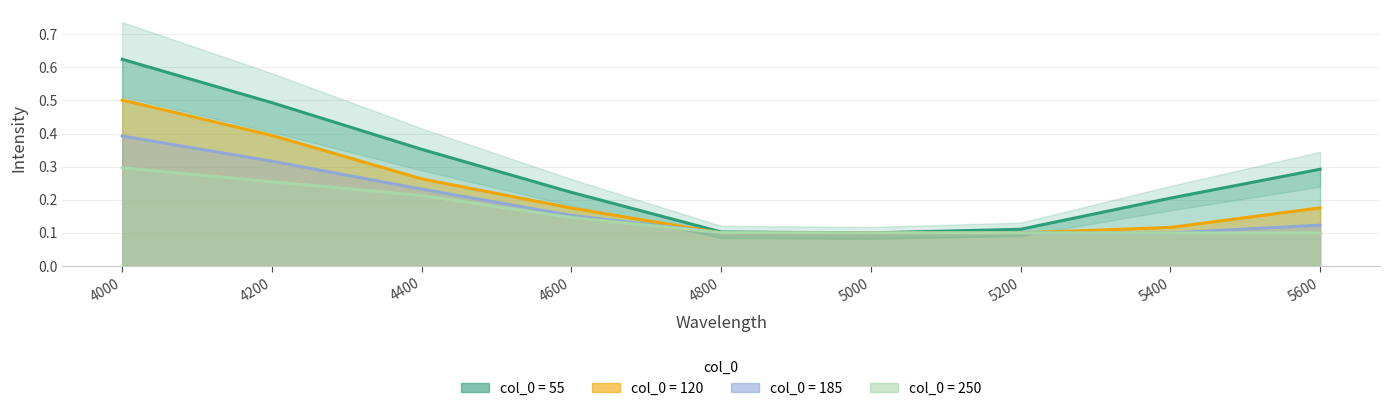

Reading right to left, list all the values displayed in this chart.

55: 5600=0.3	5400=0.2	5200=0.1	5000=0.1	4800=0.1	4600=0.2	4400=0.4	4200=0.5	4000=0.6
120: 5600=0.2	5400=0.1	5200=0.1	5000=0.1	4800=0.1	4600=0.2	4400=0.3	4200=0.4	4000=0.5
185: 5600=0.1	5400=0.1	5200=0.1	5000=0.1	4800=0.1	4600=0.2	4400=0.2	4200=0.3	4000=0.4
250: 5600=0.1	5400=0.1	5200=0.1	5000=0.1	4800=0.1	4600=0.1	4400=0.2	4200=0.3	4000=0.3